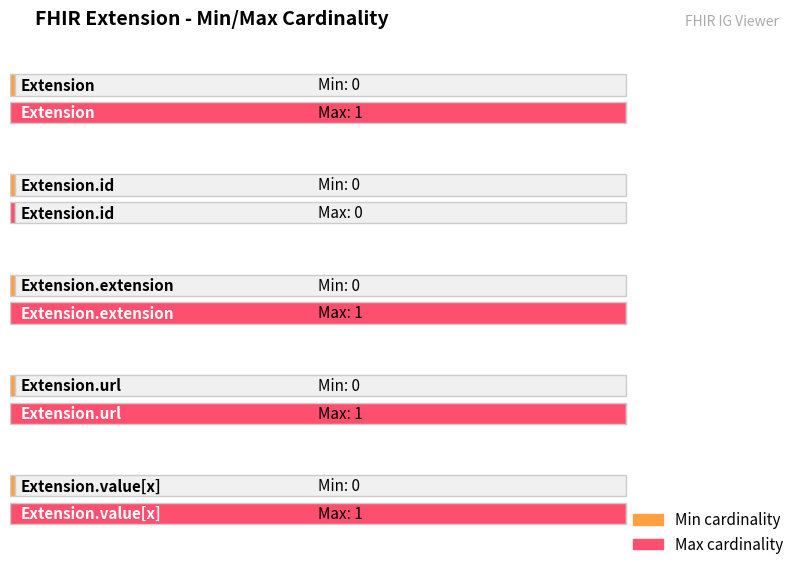

At which label is Min closest to 0?

Extension